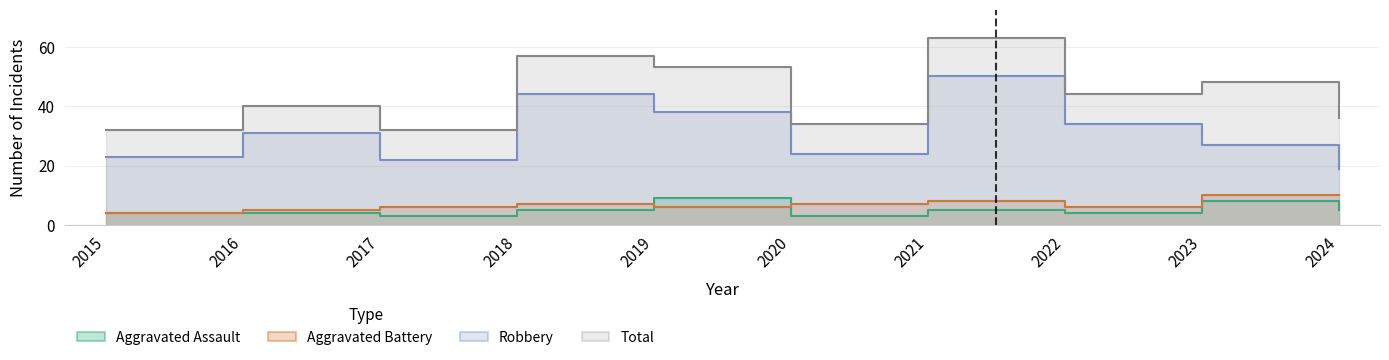

True or false: Robbery and Total intersect in this chart.

False